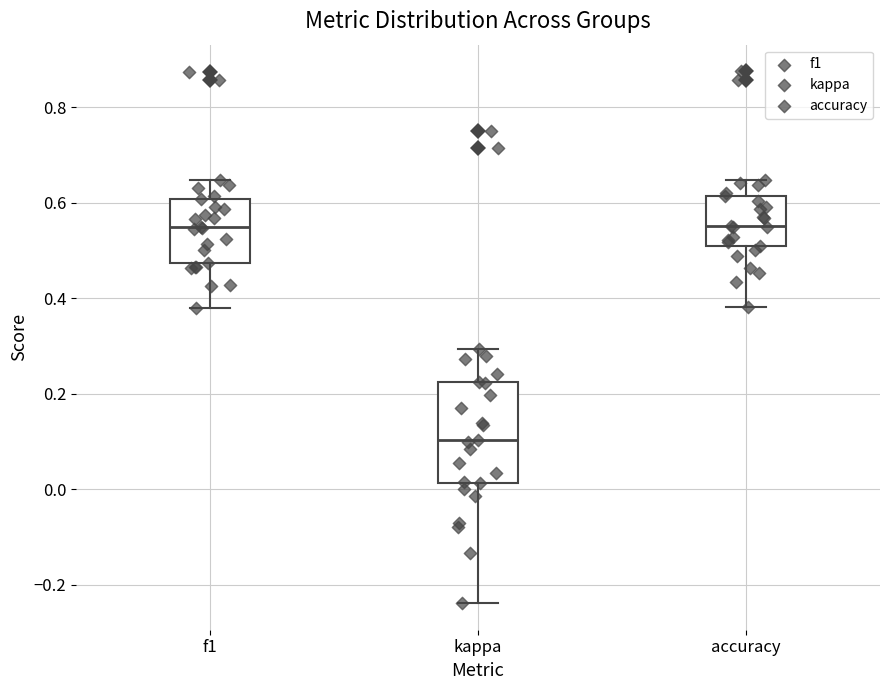

Comparing the boxes themselves (not the whiskers), which one is the tallest?

kappa